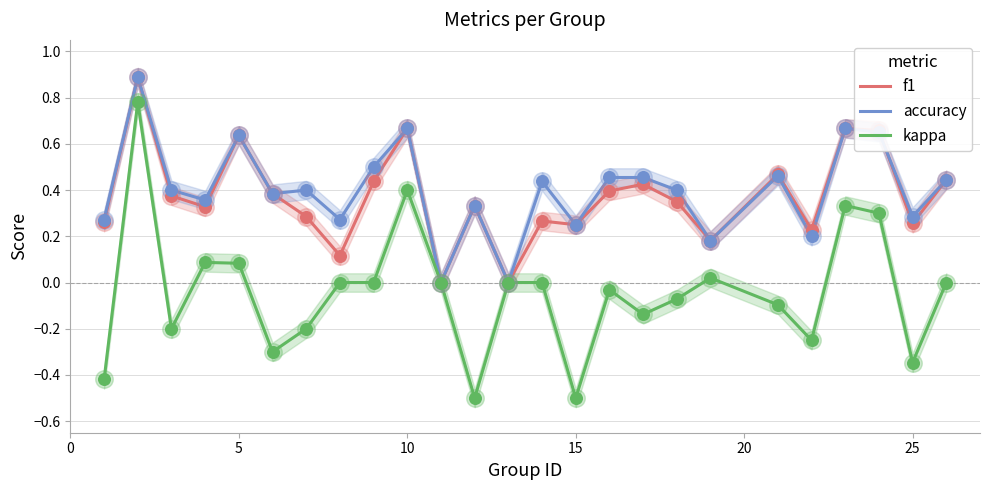

Which series has the largest Y range (max minus min)?

kappa